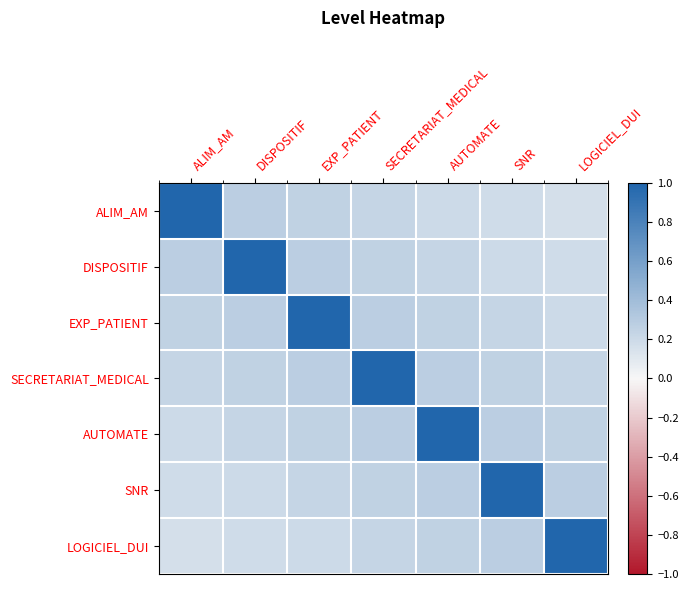

Between DISPOSITIF and SNR, which is larger?

DISPOSITIF